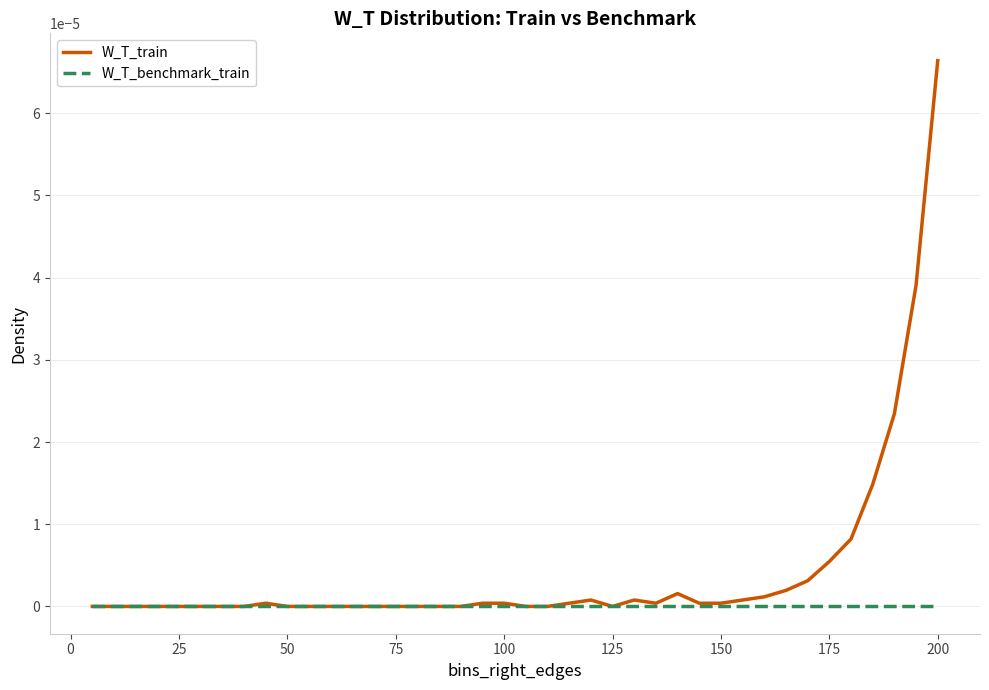

Which series has the largest total across all categories?

W_T_train